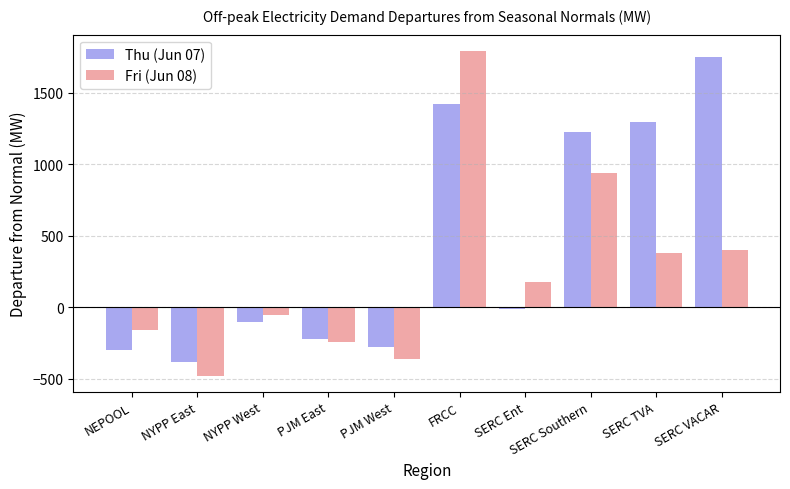

How many negative values does the Thu (Jun 07) series have?

6